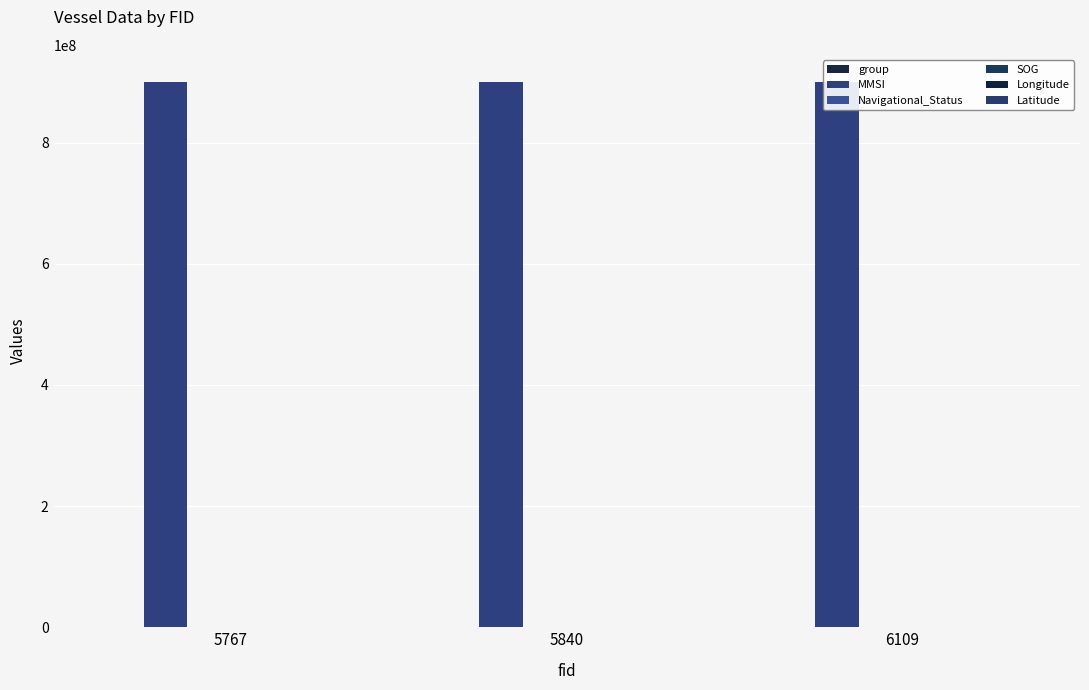

What is the lowest value of the Longitude series?

122.0